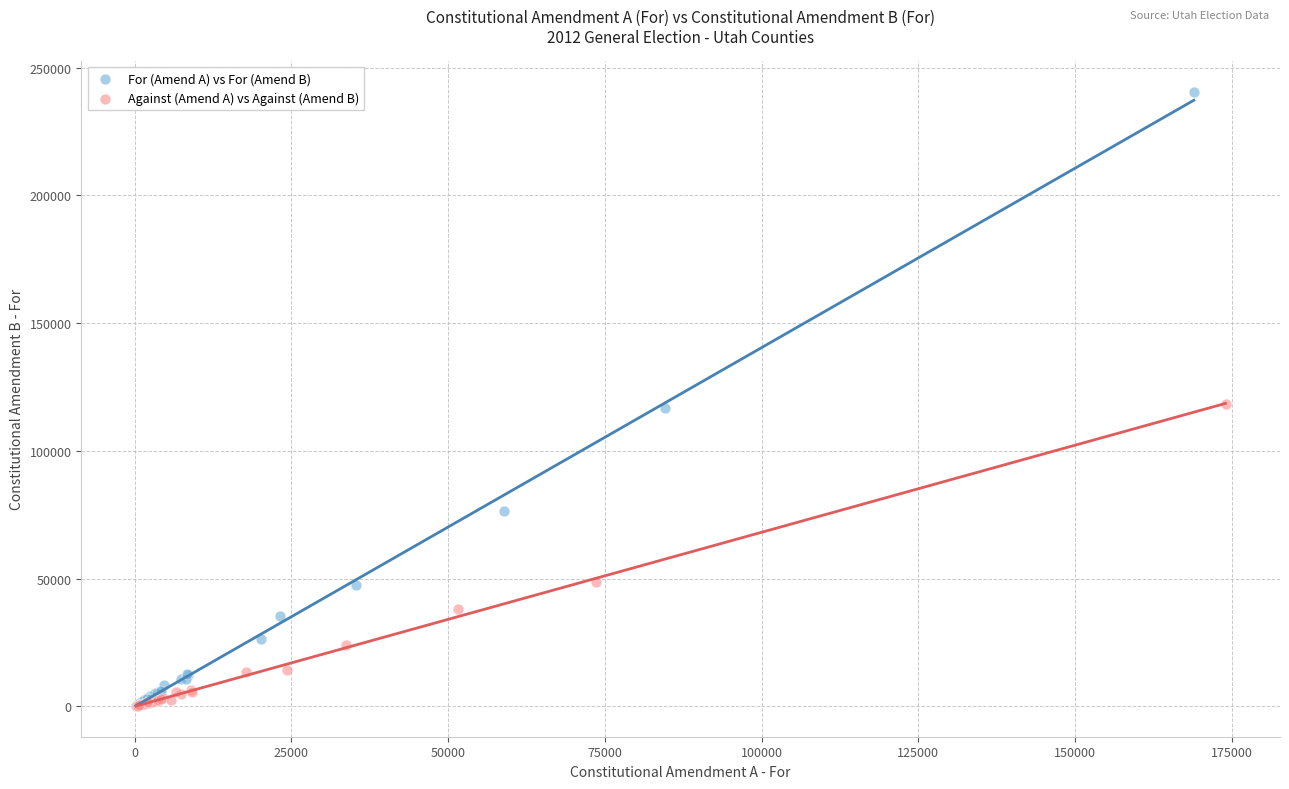

What are all the series names shown in the legend?

For (Amend A) vs For (Amend B), Against (Amend A) vs Against (Amend B)